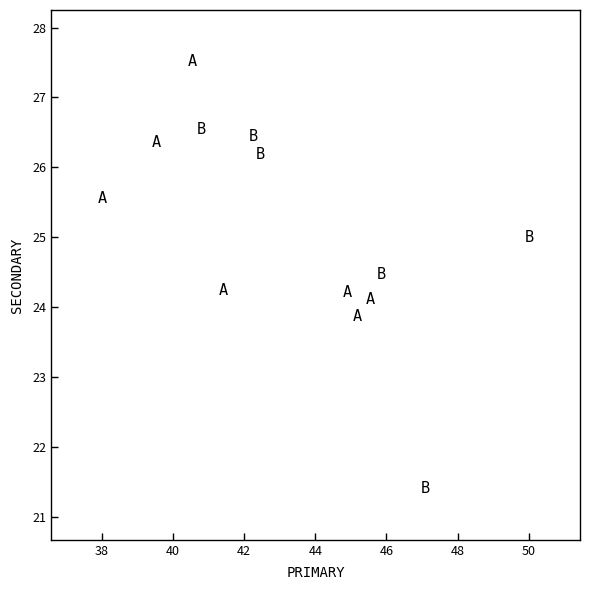

What is the range of X values (max minus min)?

12.0